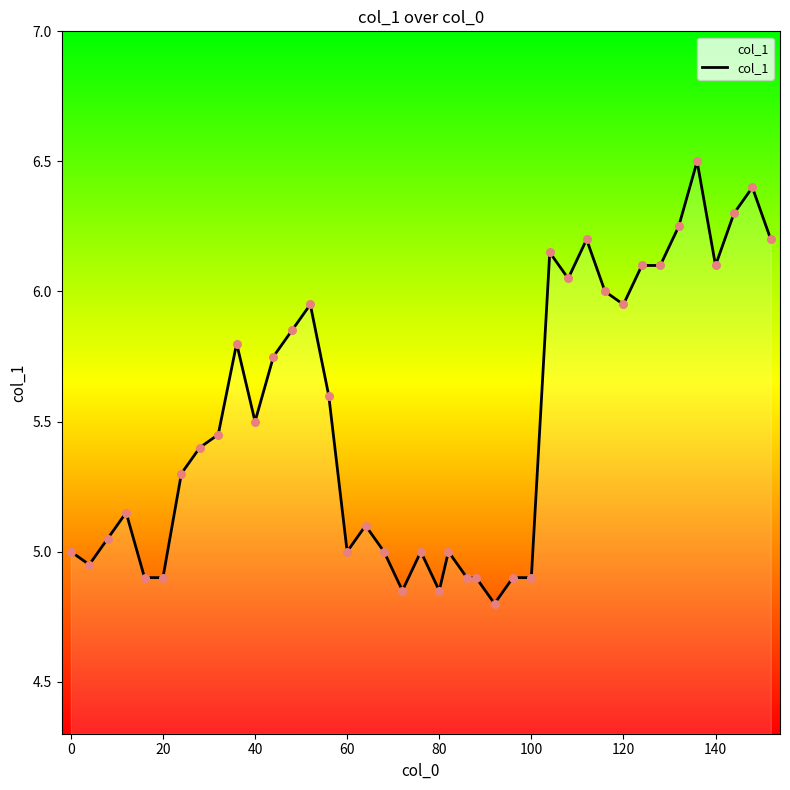

What is the greatest value displayed?

6.5